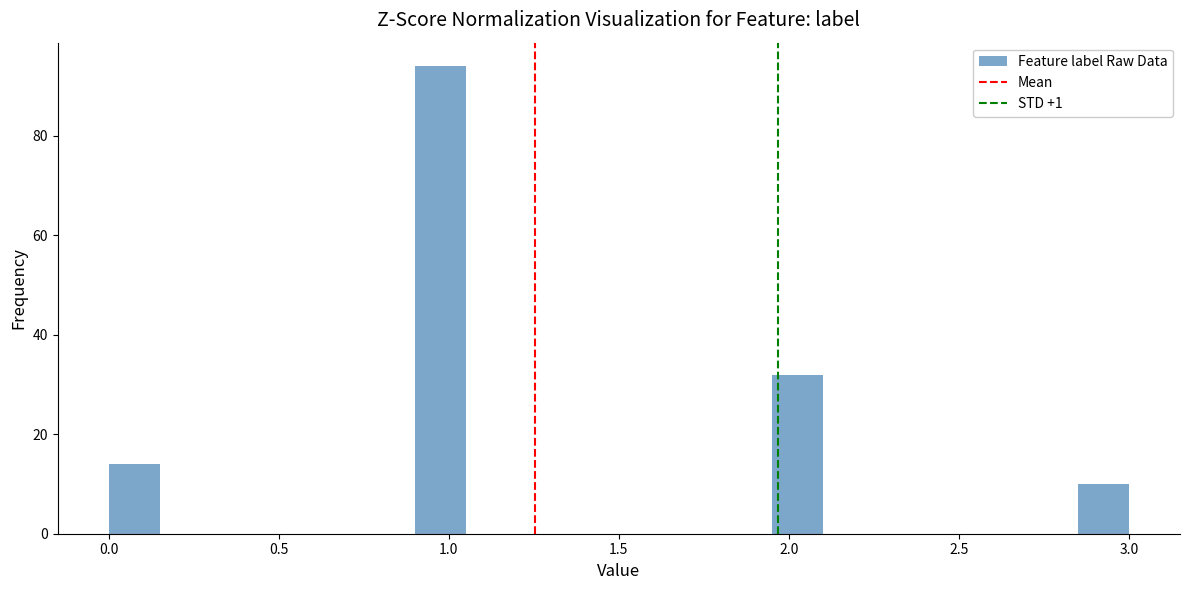

Read against the x-axis, roughly where is the centre of the tallest bar?

1.00